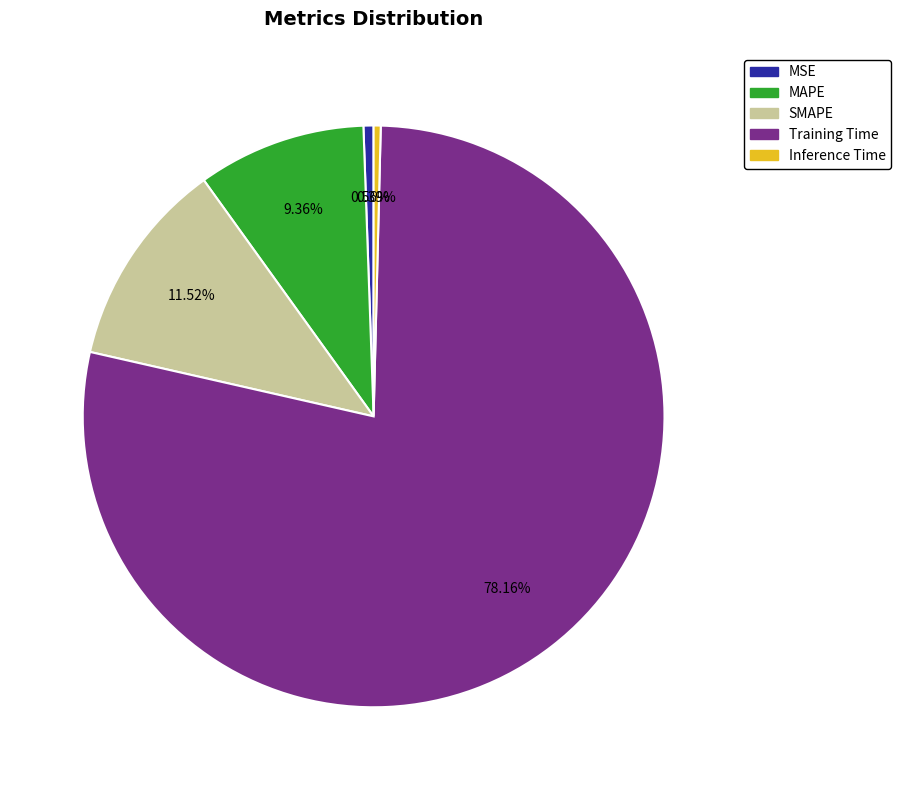

What is the largest slice in the pie chart?

Training Time